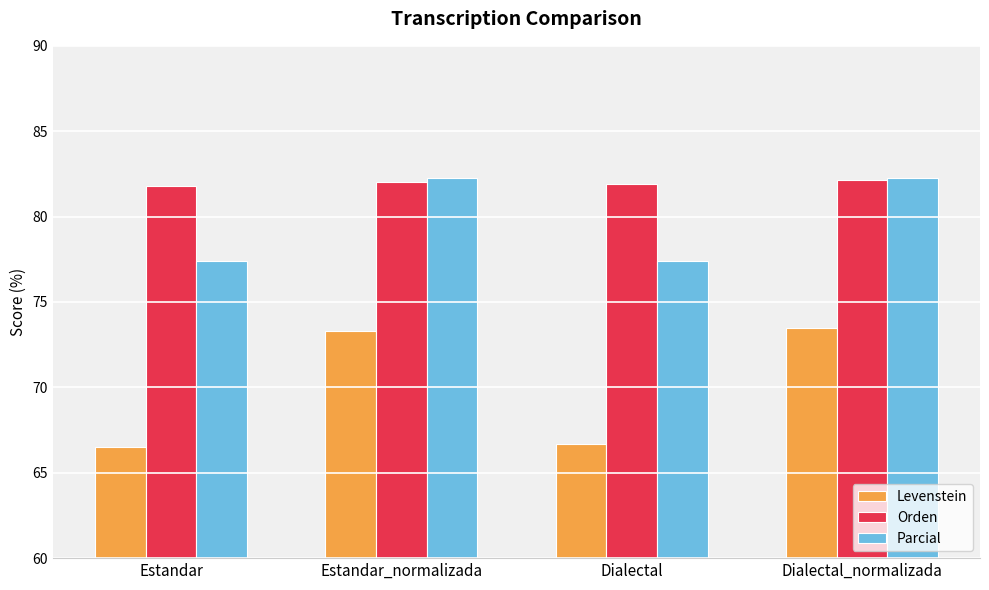

What is the value of the Orden bar at the 1st from the left?

81.8